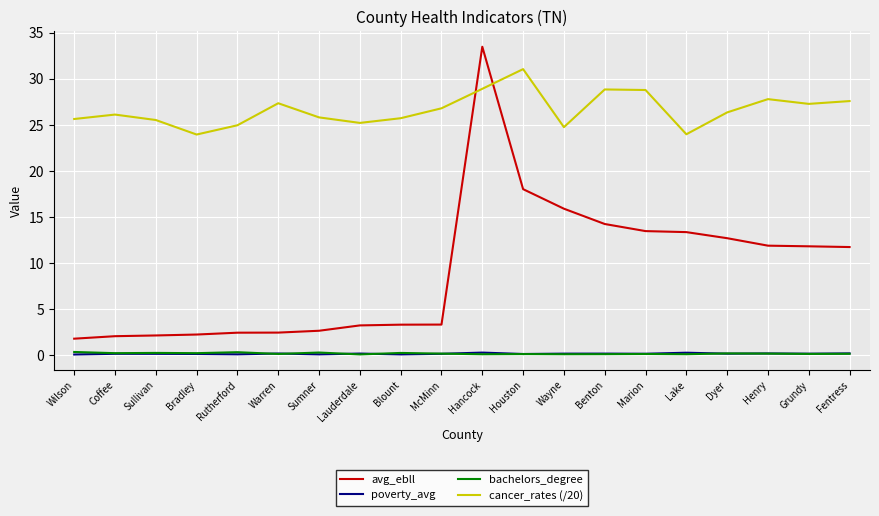

True or false: bachelors_degree and avg_ebll intersect in this chart.

False